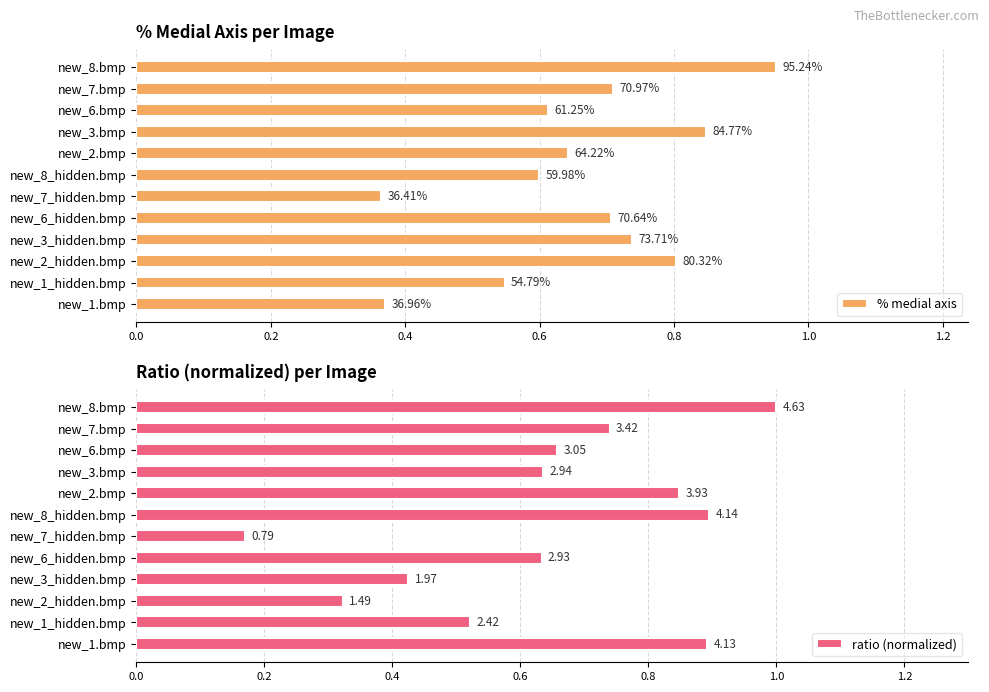

Rank the series by their average value, from lowest to highest.

ratio (normalized), % medial axis